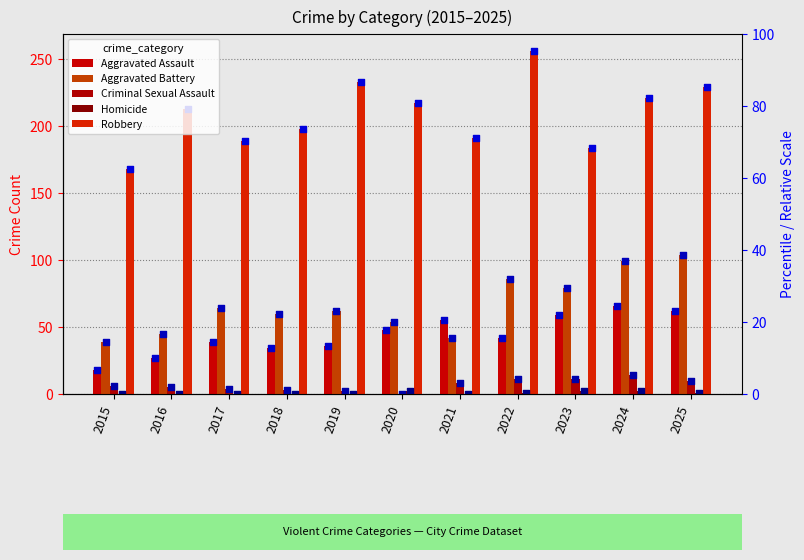

At which category is the sum across all series the highest?

2025